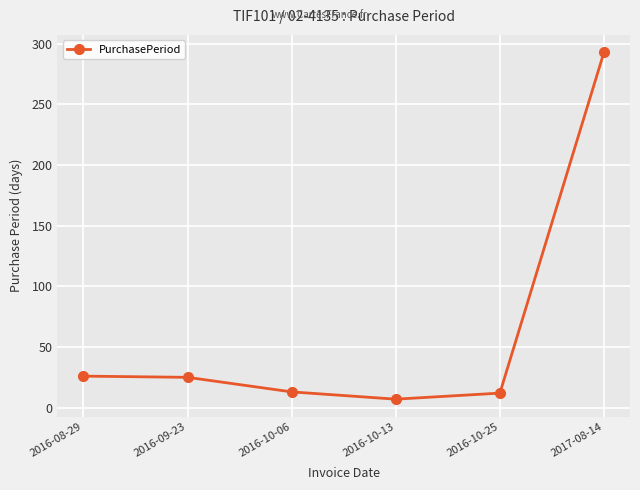

Where does the data first go above 25?

2016-08-29